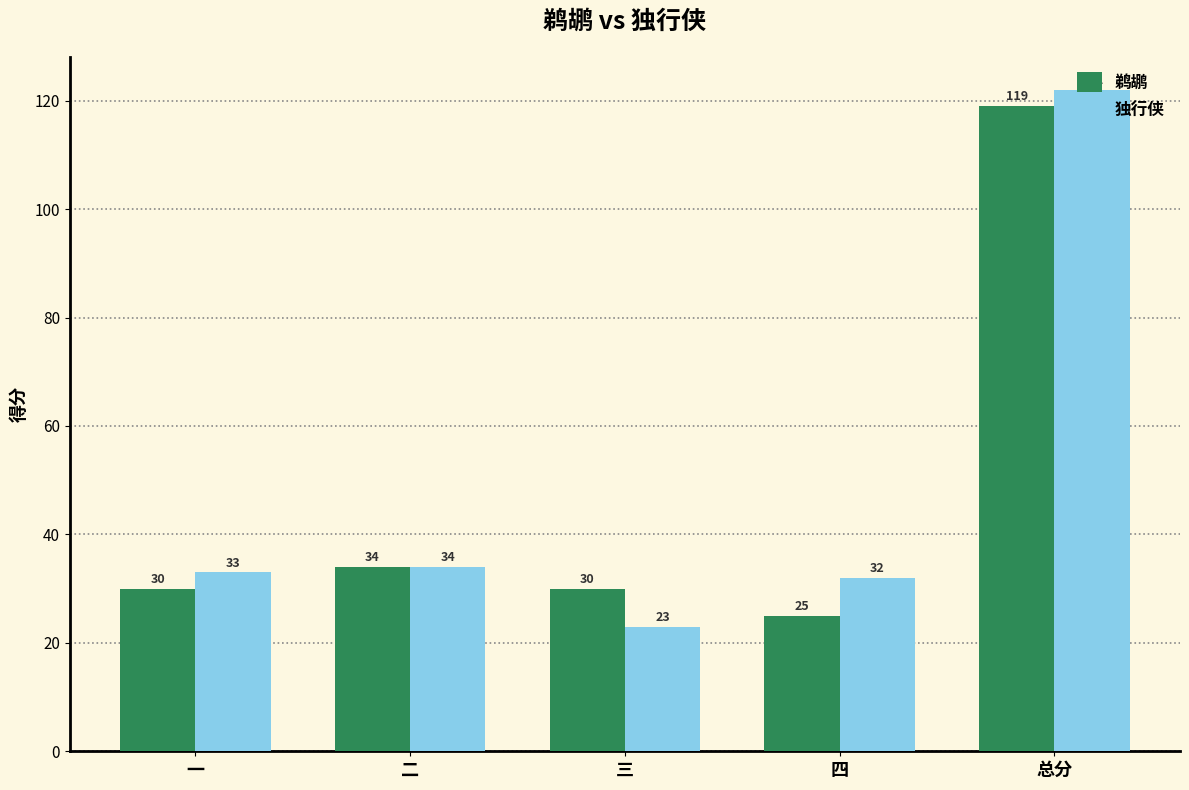

Rank the series by their average value, from lowest to highest.

鹈鹕, 独行侠